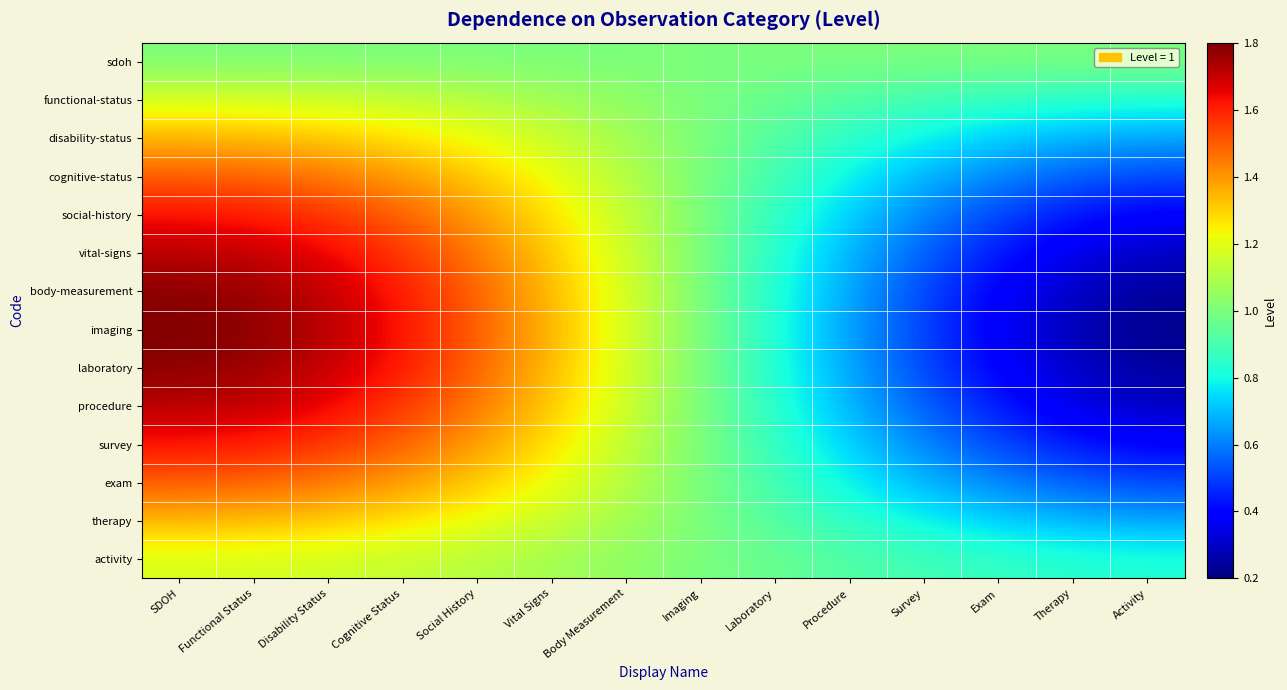

What is the smallest value displayed?

0.2